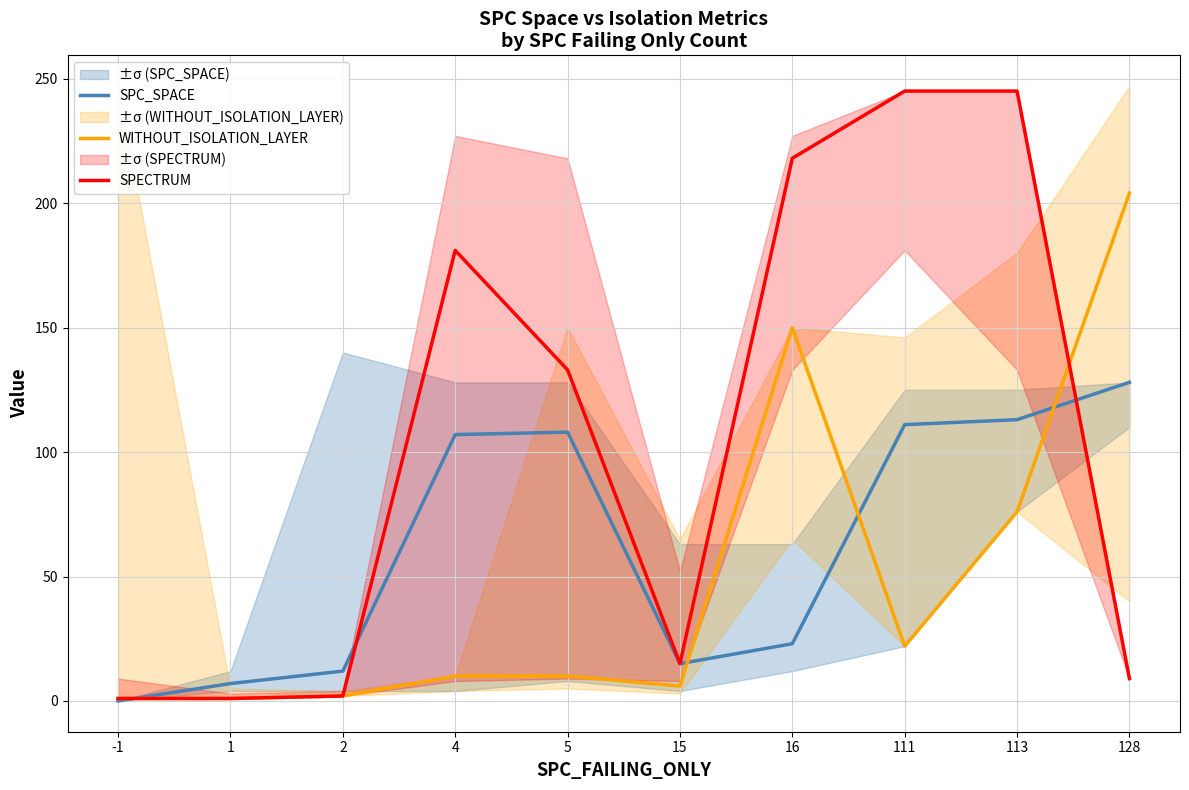

What is the spread (max minus min) of values at 15?

9